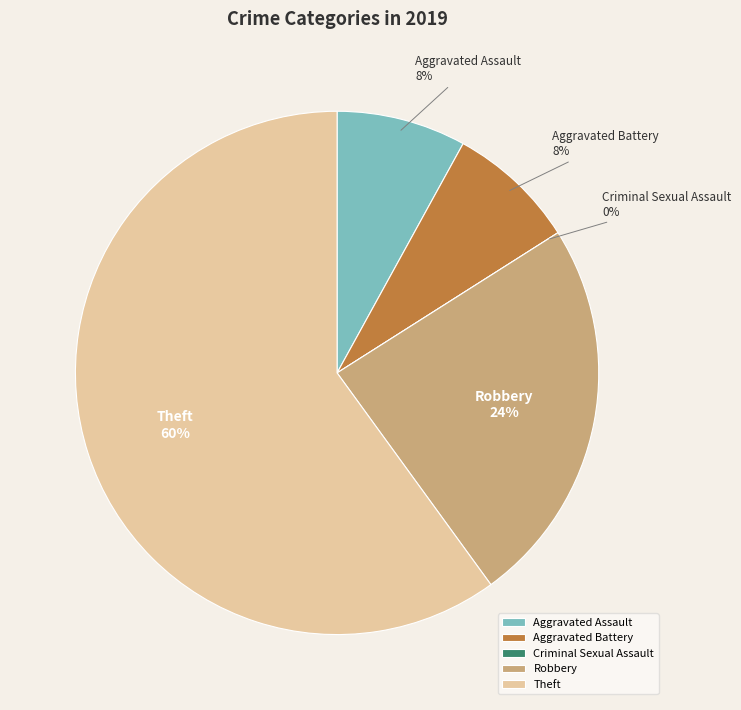

What is the total percentage of Criminal Sexual Assault and Theft?

60.0%